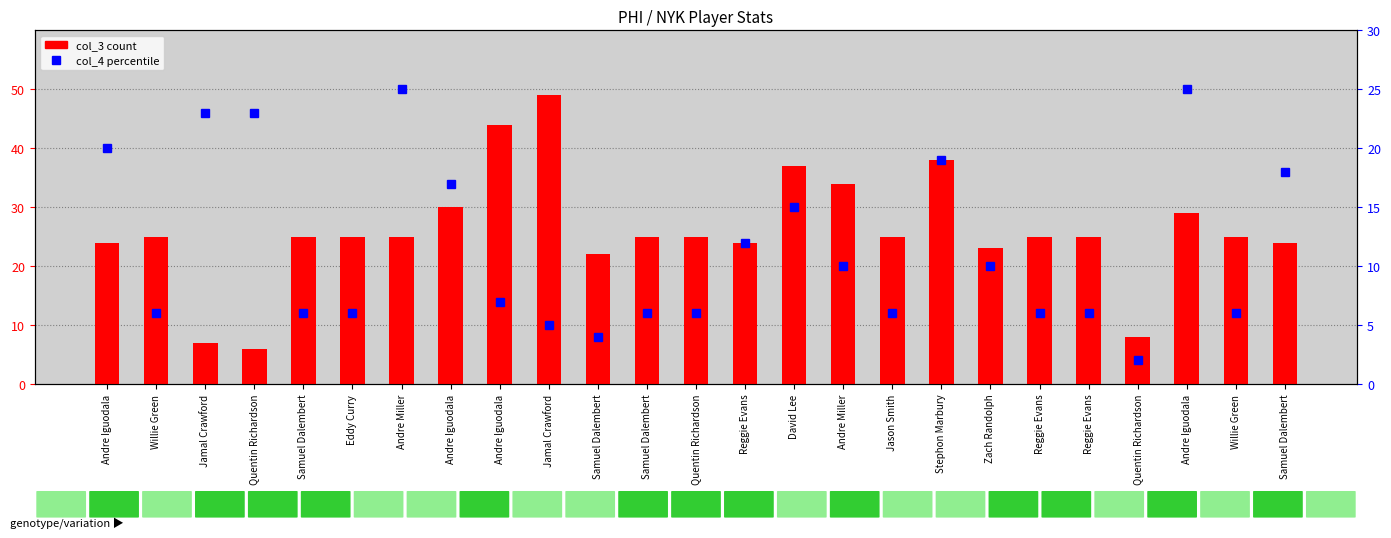

Are the bars horizontal?

No